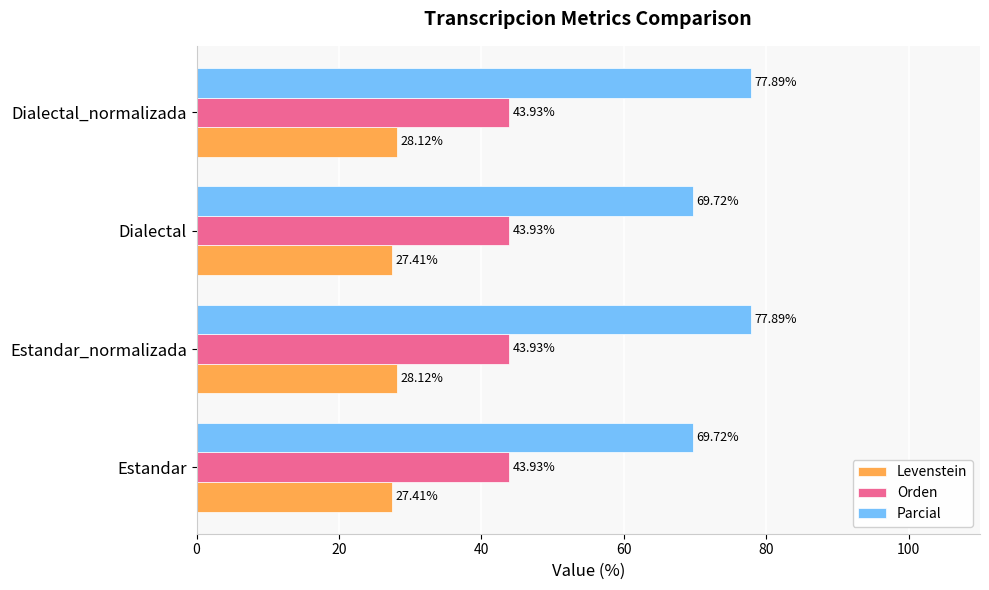

What is the sum of the Parcial values at Dialectal and Estandar?

139.4